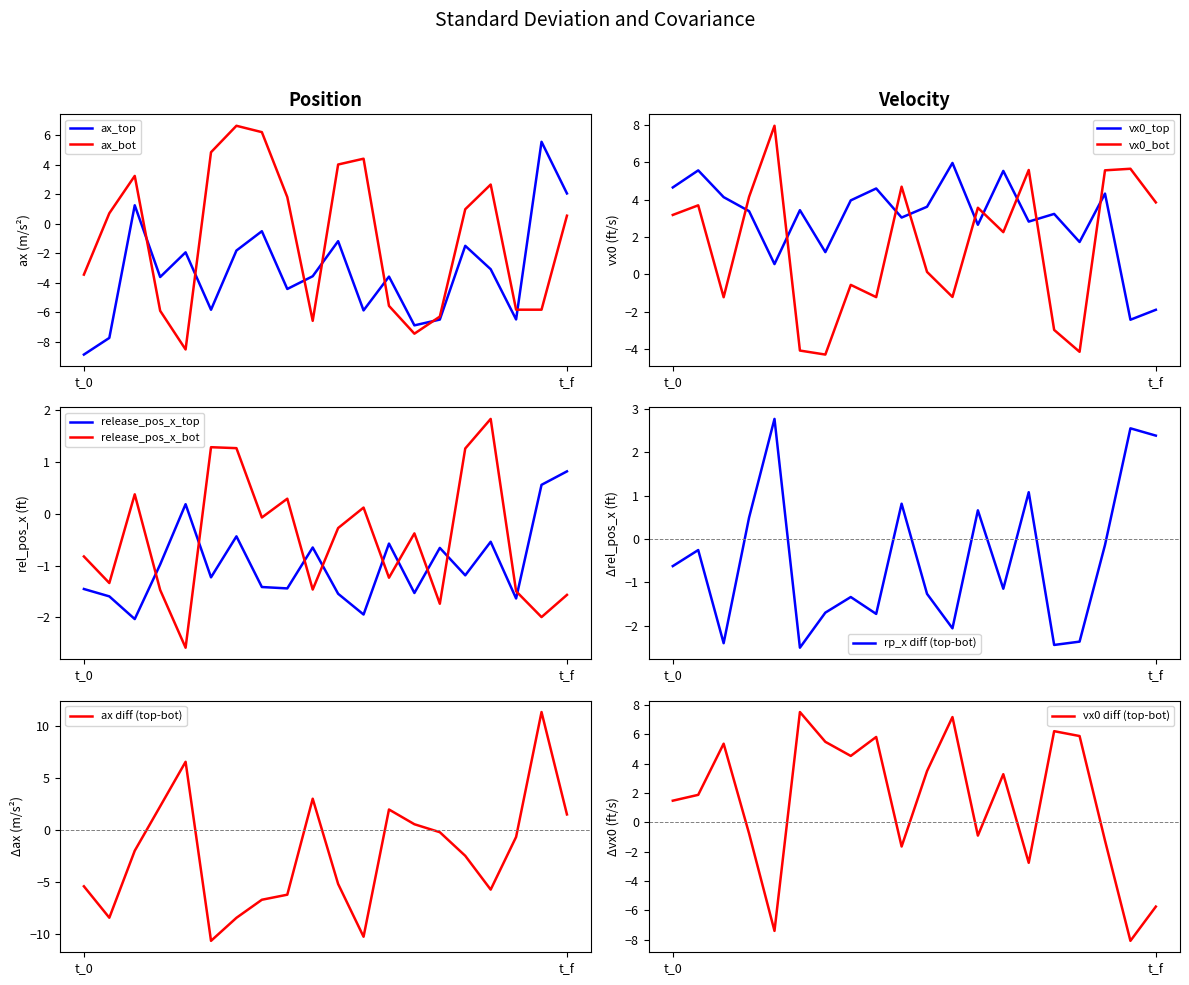

How many intersections are there between release_pos_x_top and vx0_top?

1